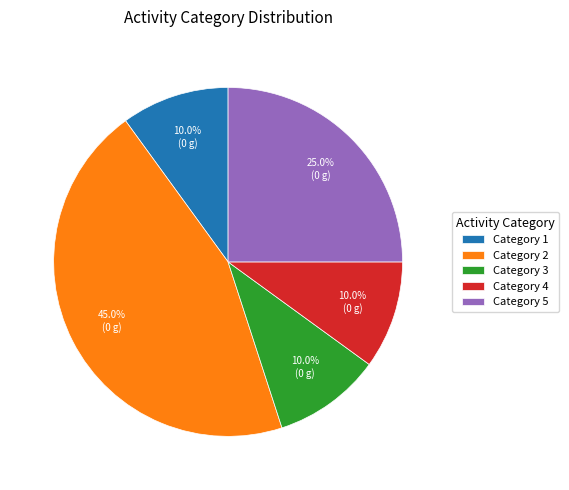

Which slice is the largest?

Category 2